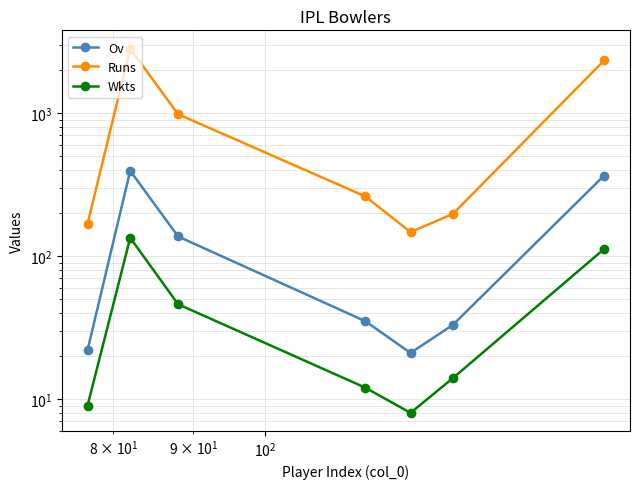

Is it true that Wkts equals 11.9 at $\mathdefault{10^{0}}$?

False